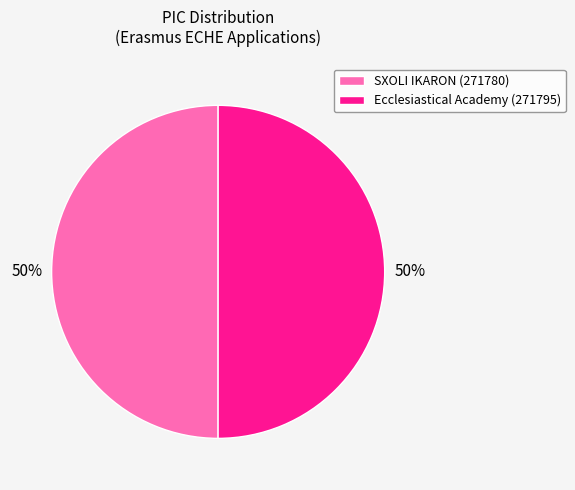

To the nearest percent, what is the combined percentage of SXOLI IKARON (271780) and Ecclesiastical Academy (271795)?

100%